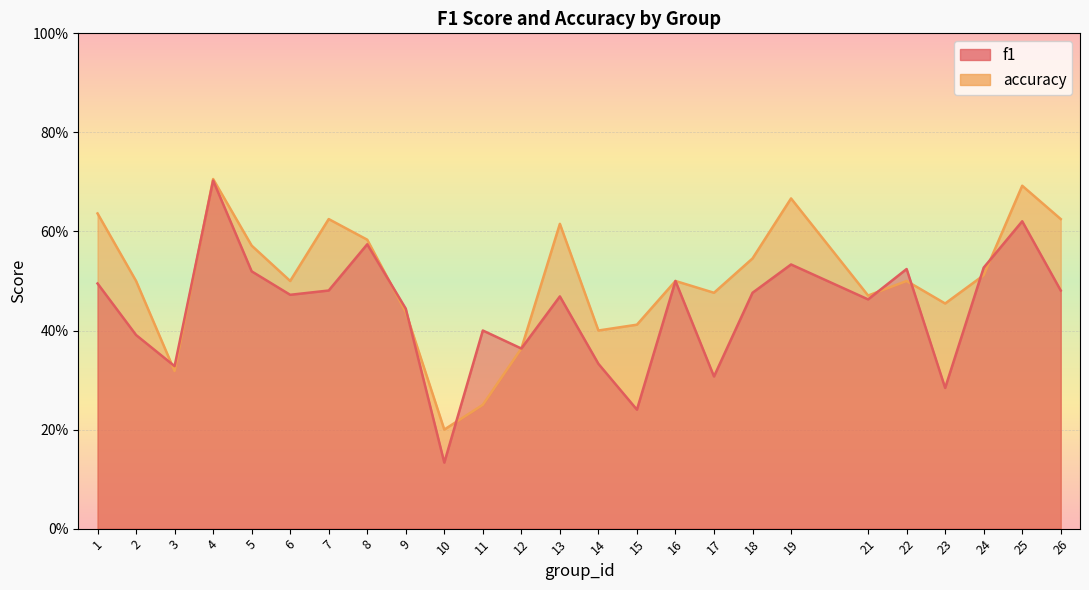

Is the value of f1 at 17 greater than the value of accuracy at 17?

No